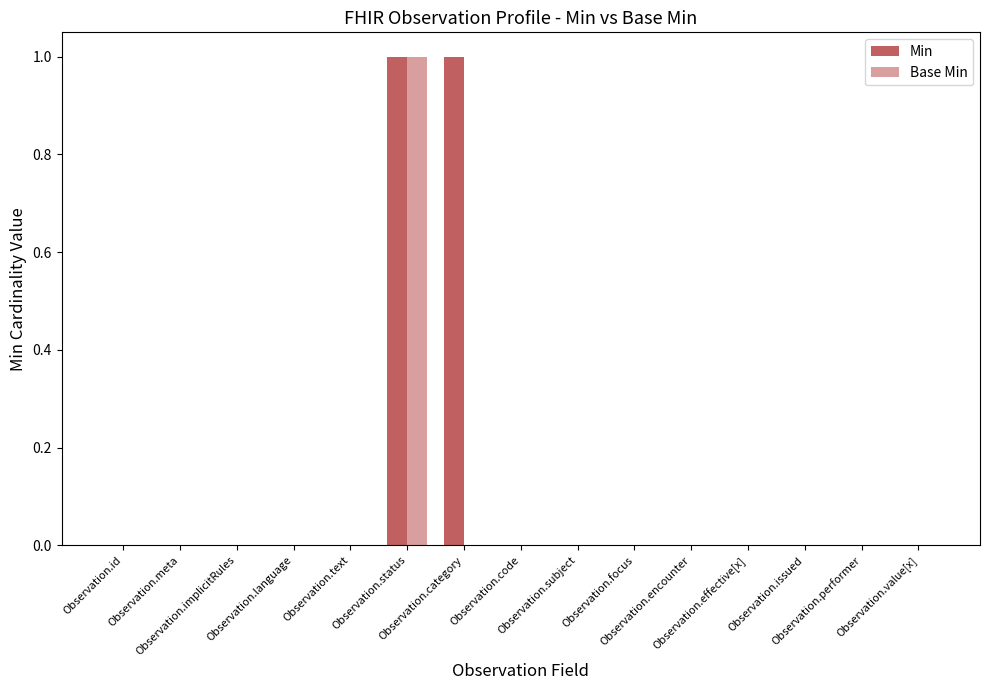

Count the number of data series in this chart.

2